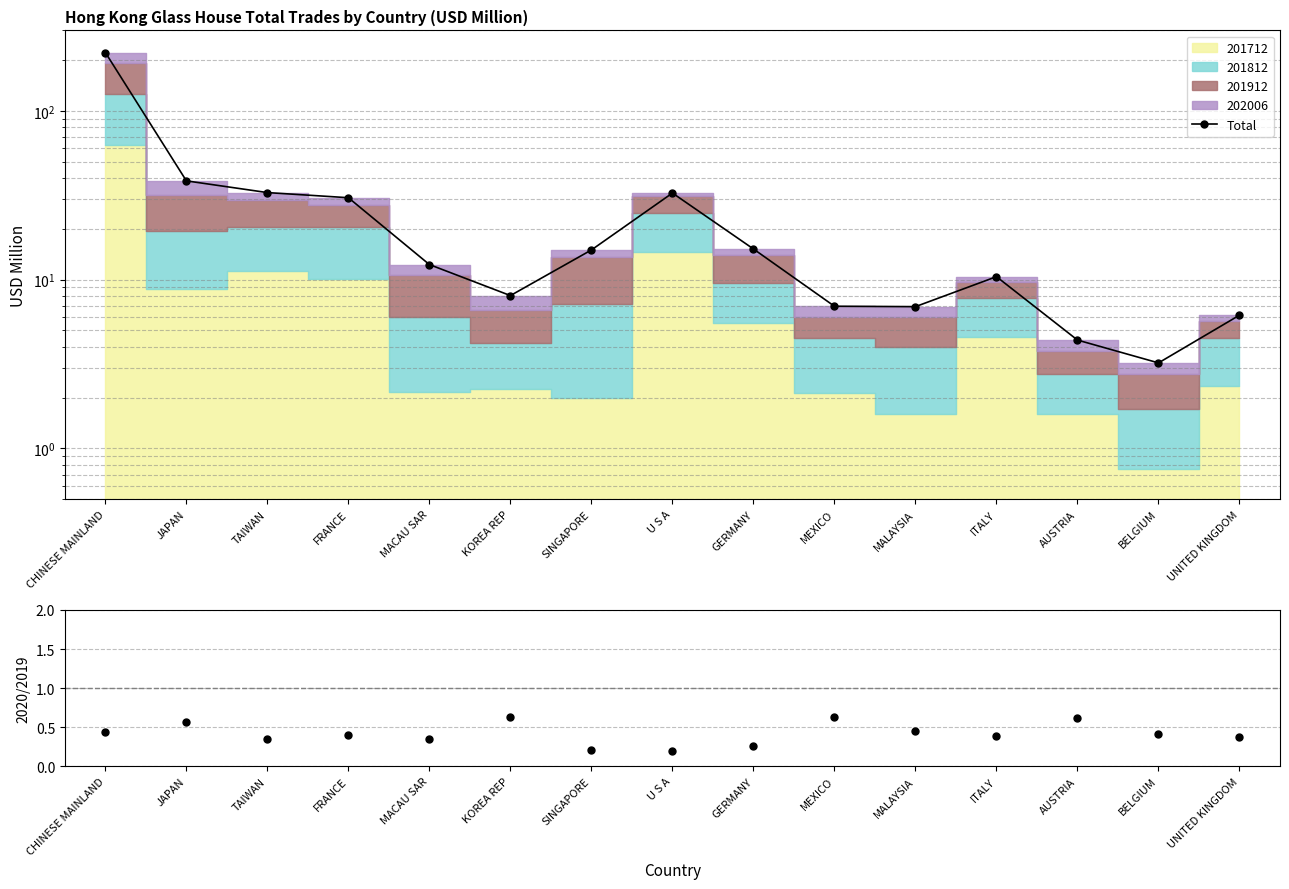

Where is the first local minimum for Total?

KOREA REP